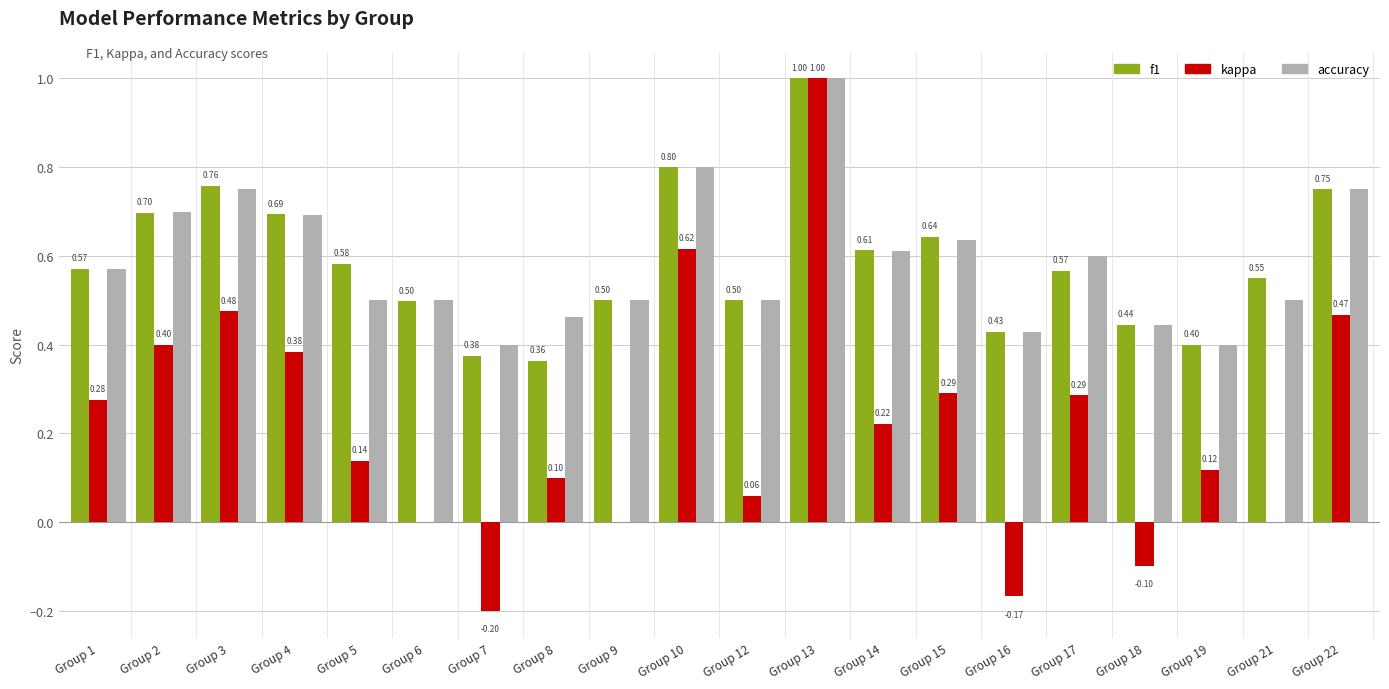

Count the f1 values in the range 0 to 1.

20